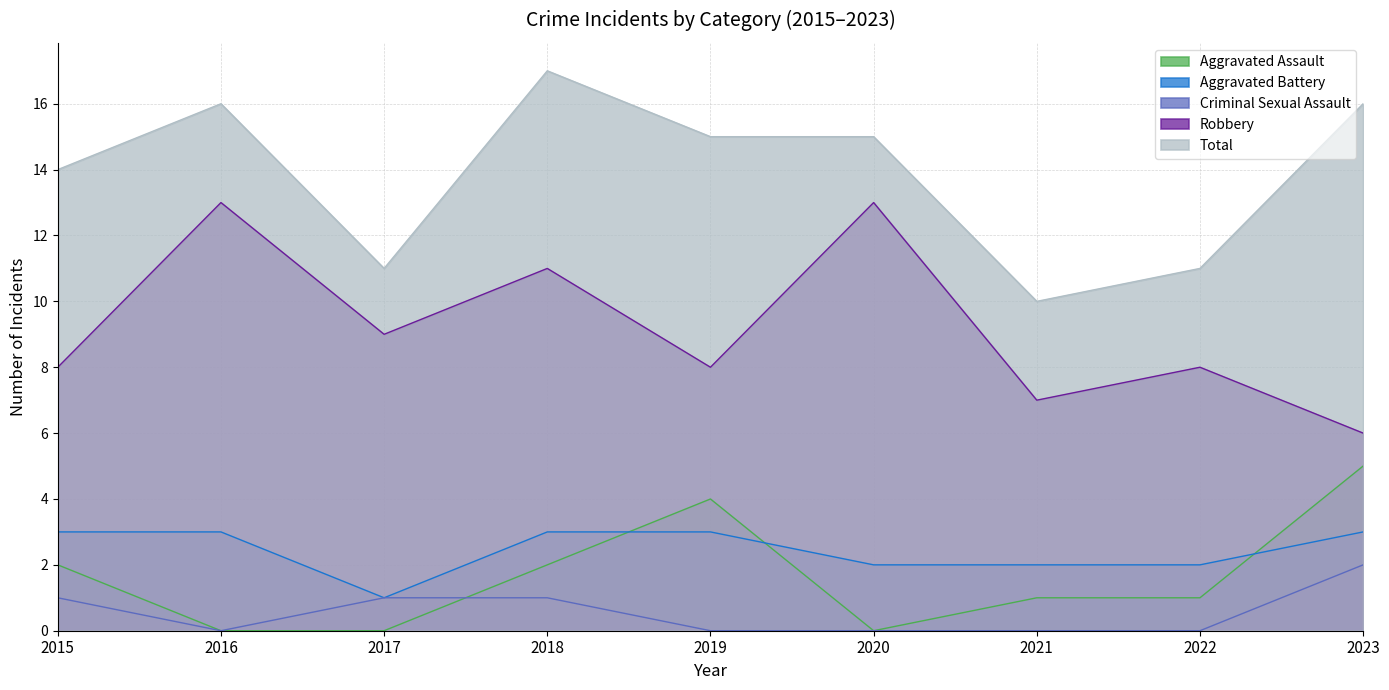

True or false: Criminal Sexual Assault has more than 1 interior local peaks.

False